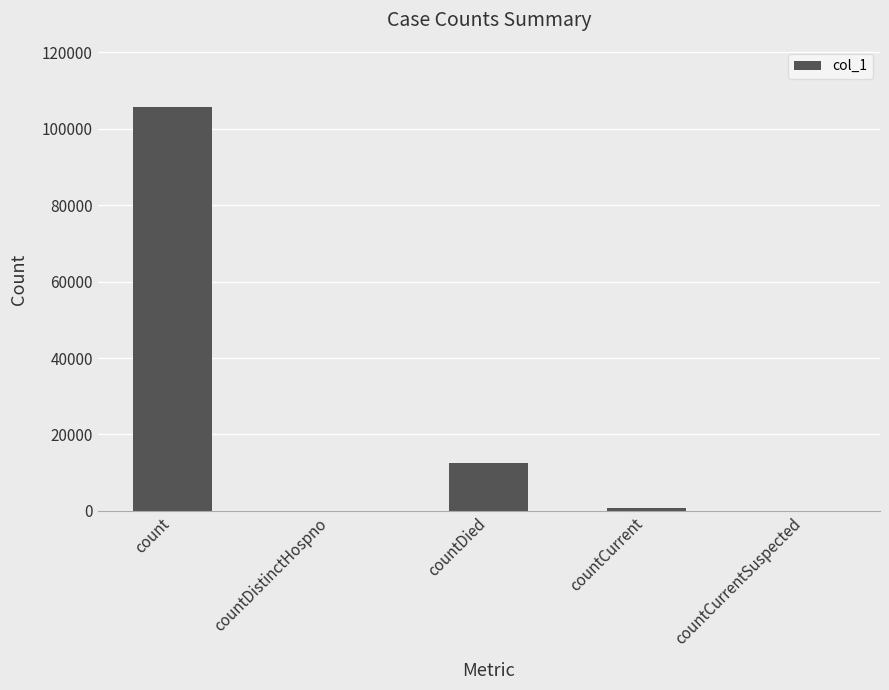

The chart shows a value of 158406 at count. True or false?

False